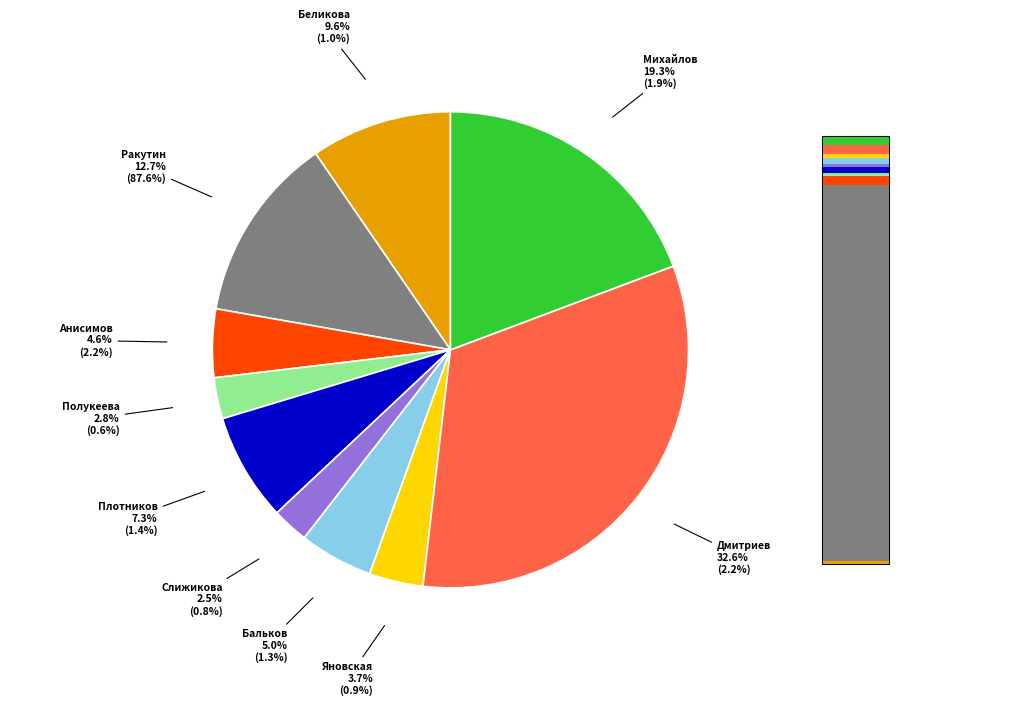

Which category has the biggest portion of the pie?

Дмитриев